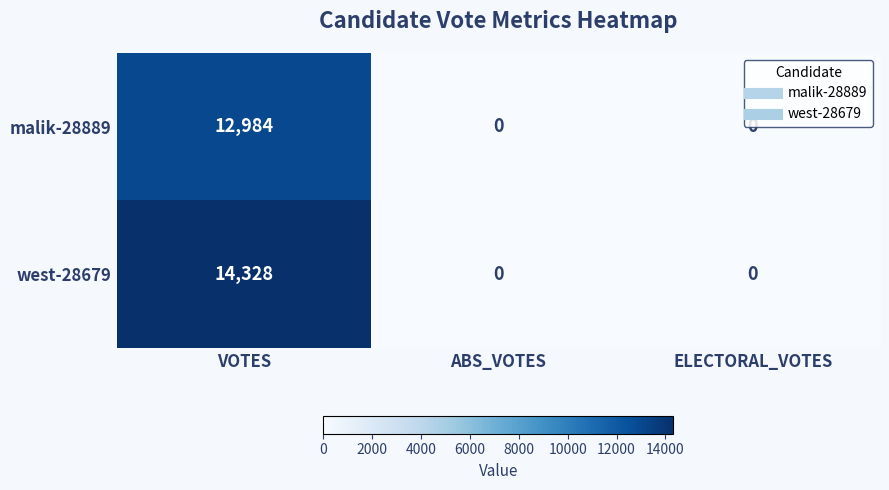

How many malik-28889 values are between 0 and 12984?

3